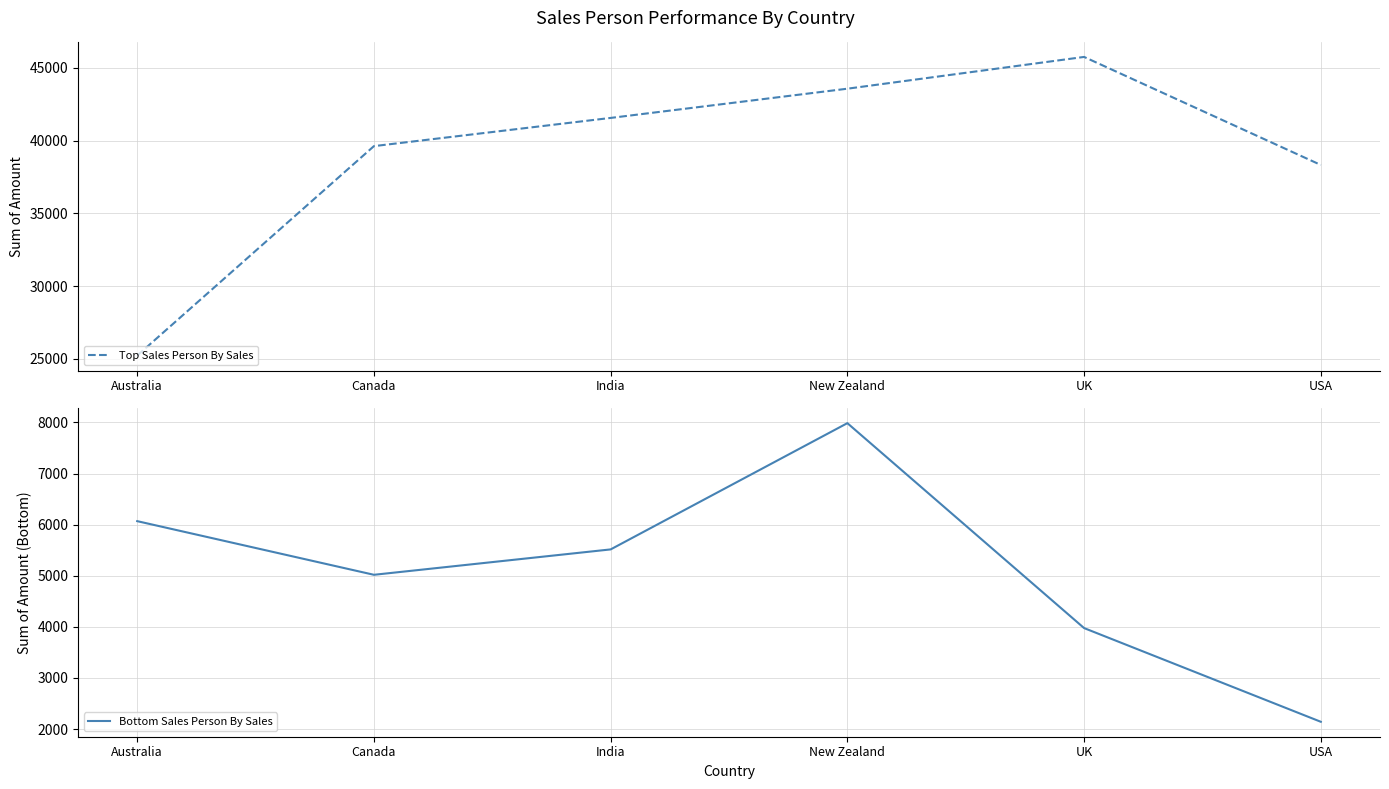

How many values in the Bottom Sales Person By Sales series are below 5516?

3